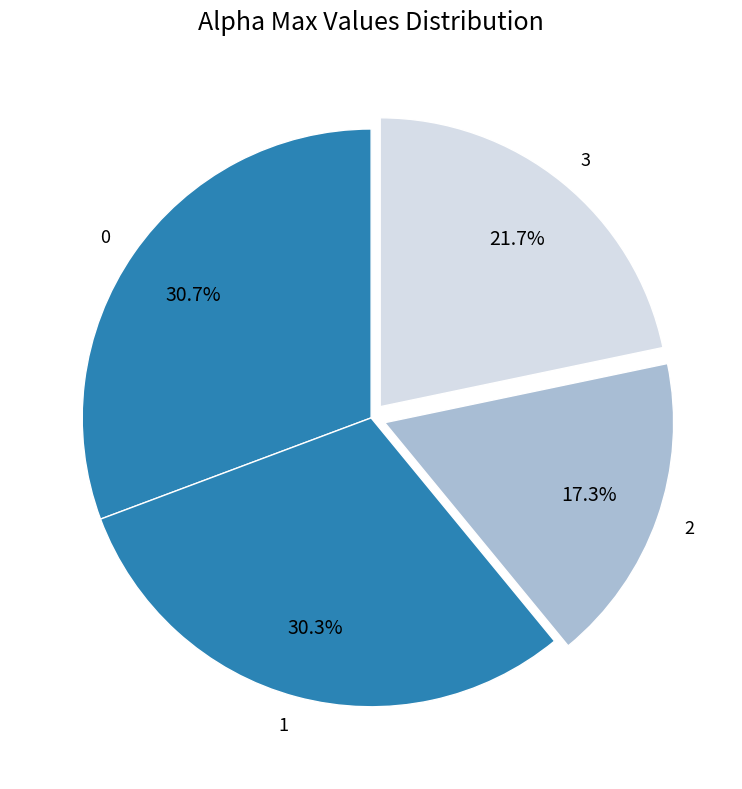

To the nearest percent, what is the combined percentage of 0 and 3?

52%